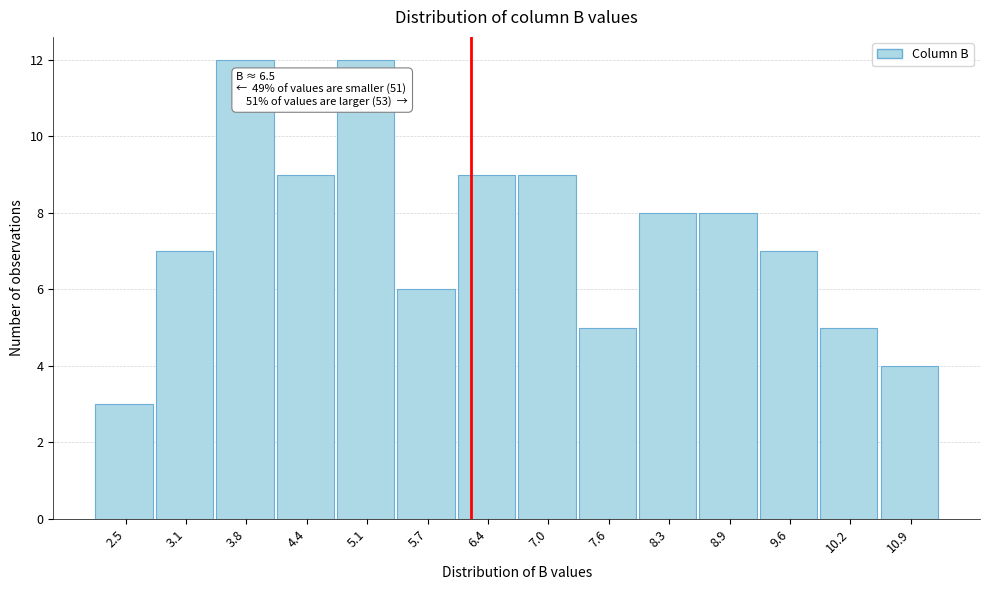

Reading right to left, transcribe all the data shown in this chart.

4	5	7	8	8	5	9	9	6	12	9	12	7	3